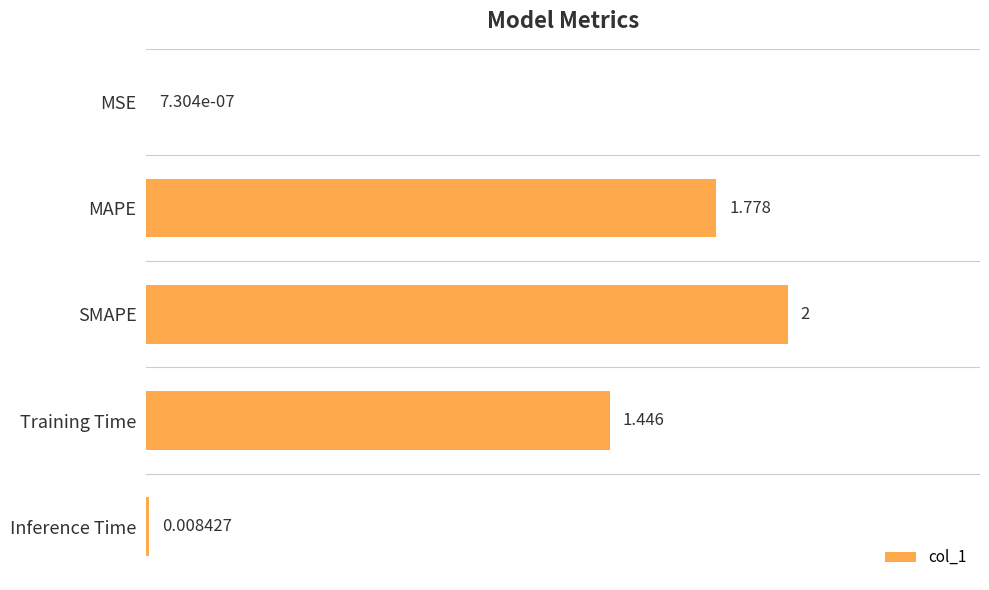

Where is the data nearest to the value 1?

Training Time